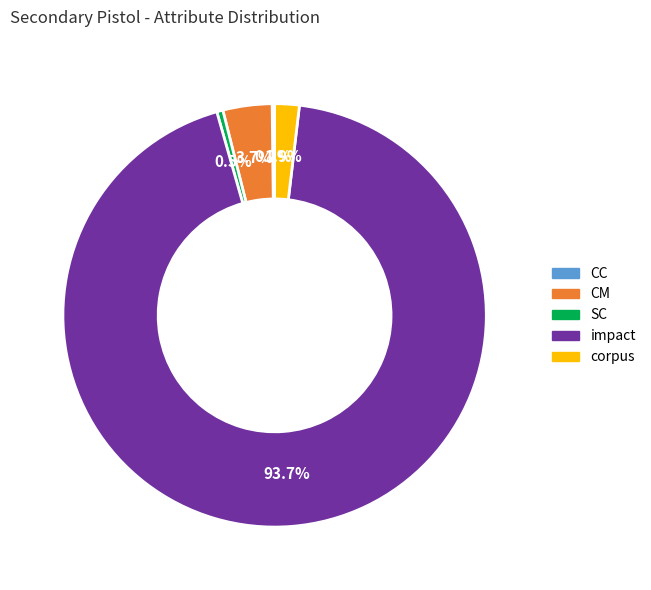

How much of the chart is everything except CM?

96.3%